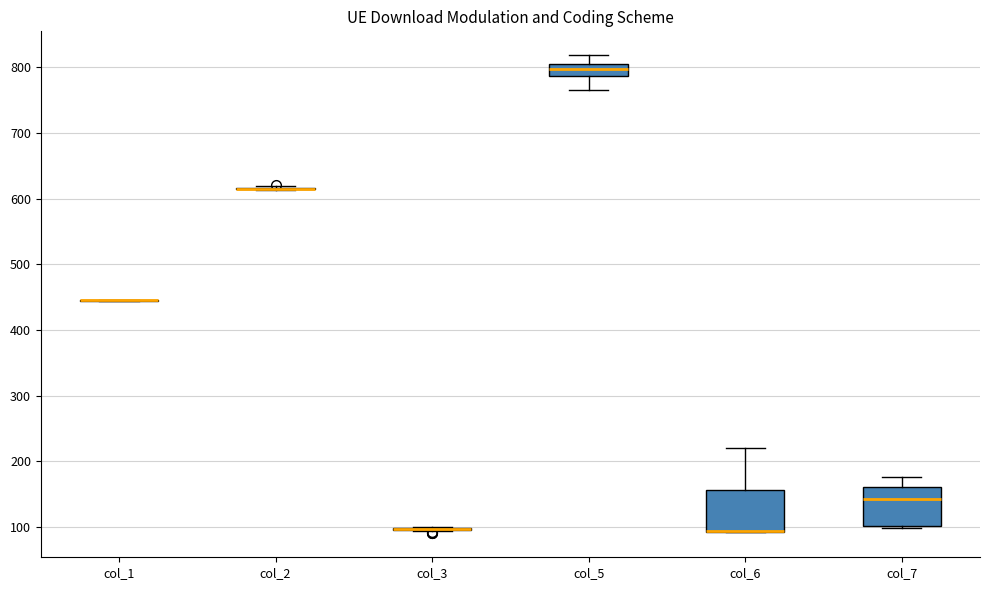

Reading left to right, transcribe this box plot: for each box, give where its median line is, the range the box spans, and where its two whiskers end, as read against the y-axis. The values are not printed on the chart, so give them approximately, as read against the axis.

col_1: box collapsed to a line at 440, whiskers 440 to 450
col_2: box collapsed to a line at 620, whiskers 610 to 620
col_3: box collapsed to a line at 100, whiskers 90 to 100
col_5: median 800 (inside the box), box 790 to 800, whiskers 770 to 820
col_6: median 90 (drawn on the box's lower edge), box 90 to 160, whiskers 90 to 220
col_7: median 140, box 100 to 160, whiskers 100 to 180